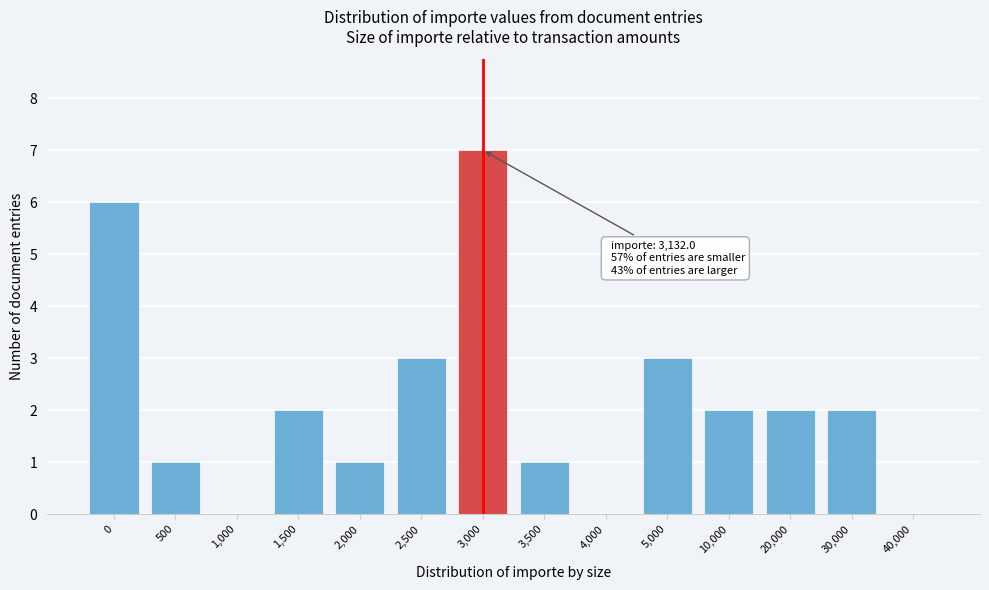

Reading right to left, extract all data points from this chart.

40,000=0	30,000=2	20,000=2	10,000=2	5,000=3	4,000=0	3,500=1	3,000=7	2,500=3	2,000=1	1,500=2	1,000=0	500=1	0=6